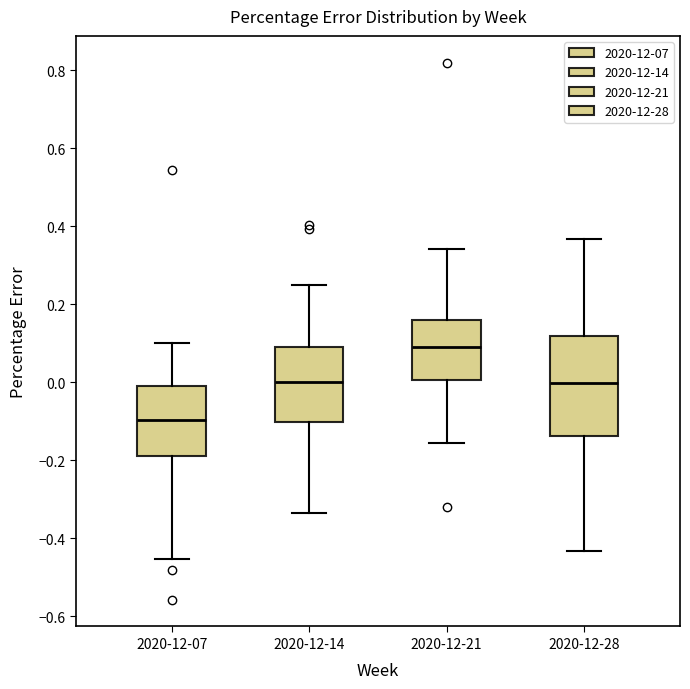

Comparing the boxes themselves (not the whiskers), which one is the tallest?

2020-12-28